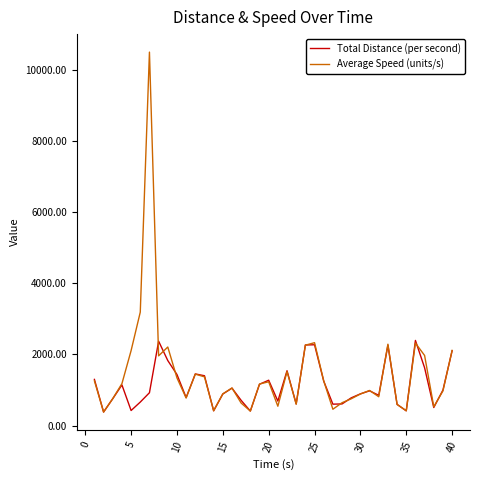

What is the minimum value for Total Distance (per second)?

382.7